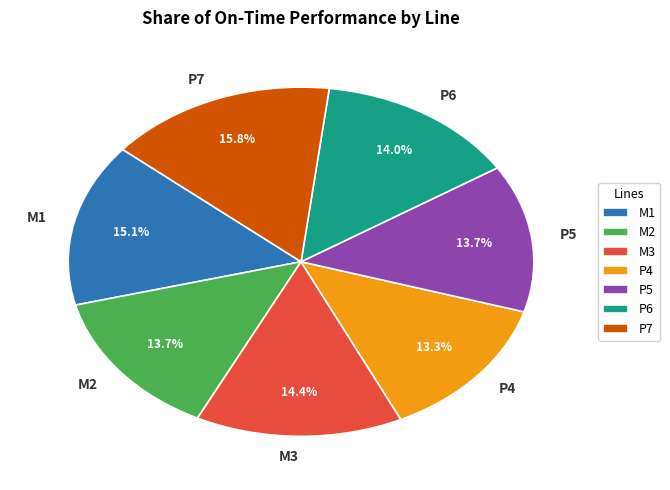

What percentage is the P5 slice, to the nearest percent?

14%